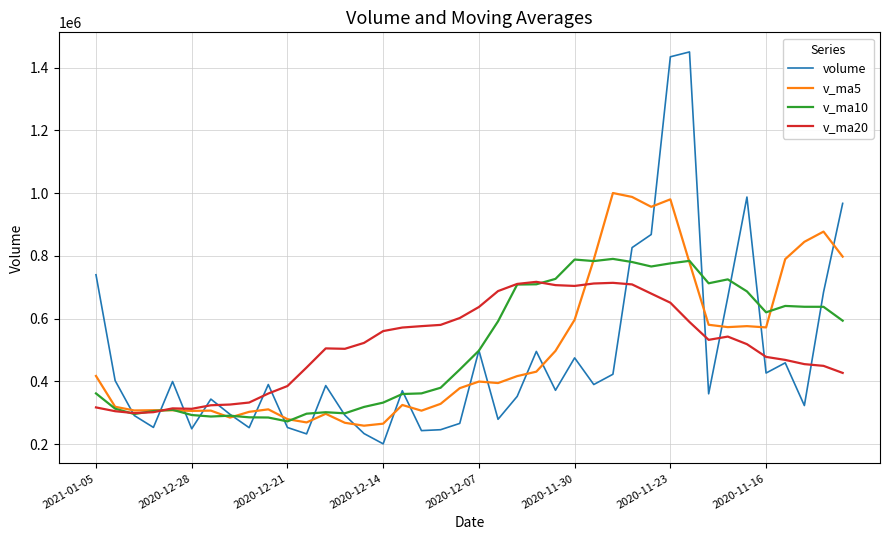

What is the minimum value for volume?

200818.8